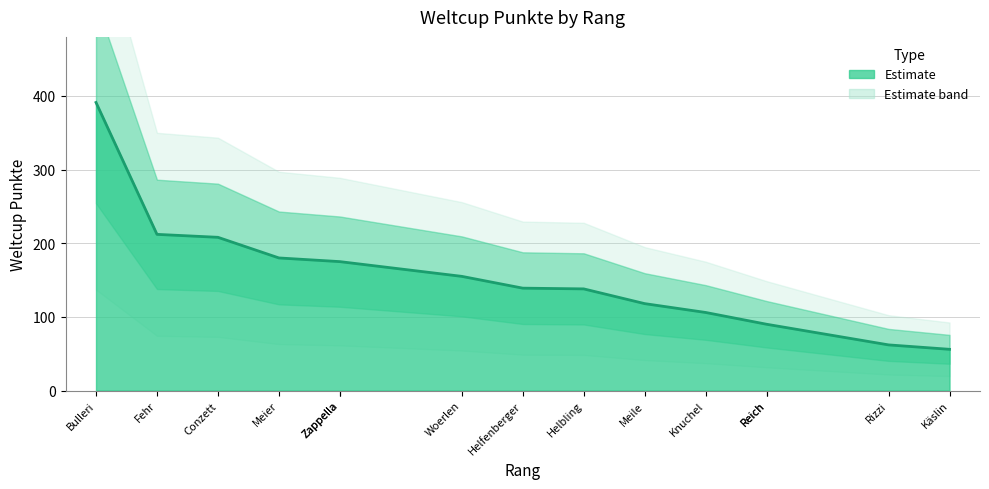

What is the change in value from Bulleri to Zappella?

-216